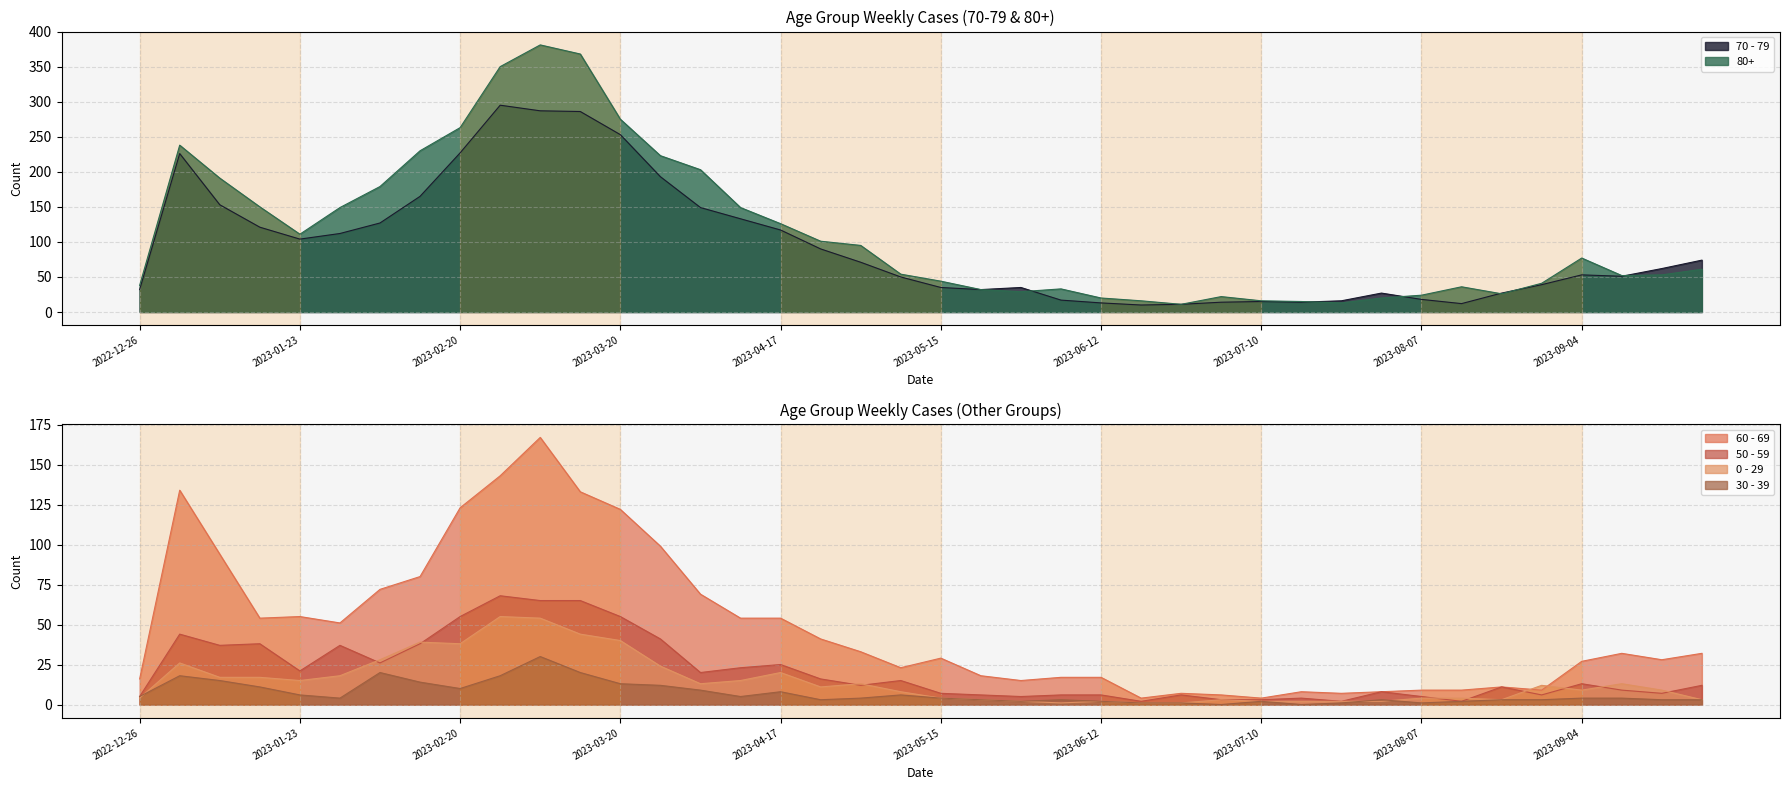

At which category is the sum across all series the highest?

2023-03-06